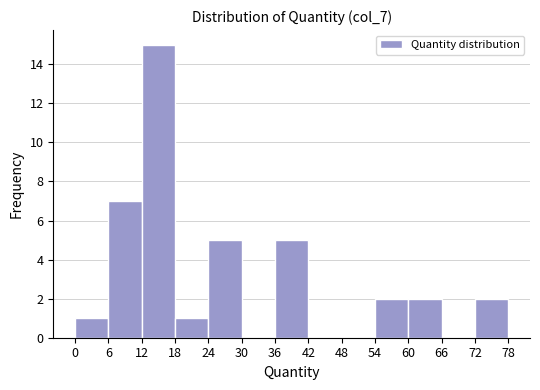

Which range on the x-axis has the tallest bar?

12 to 18